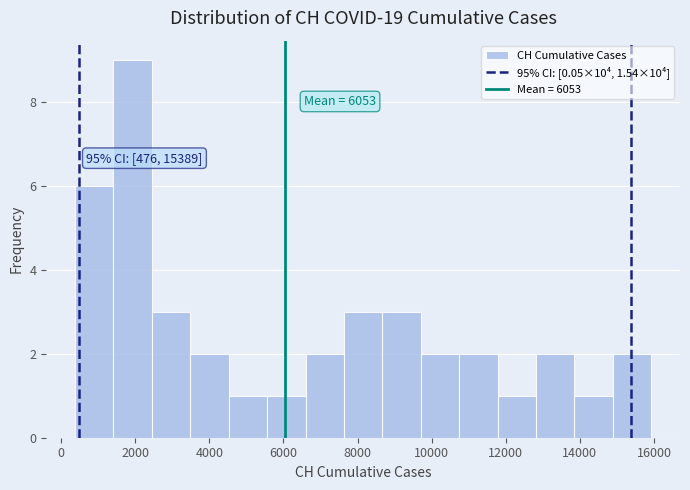

Over which range of the x-axis is the bar tallest?

1400 to 2400